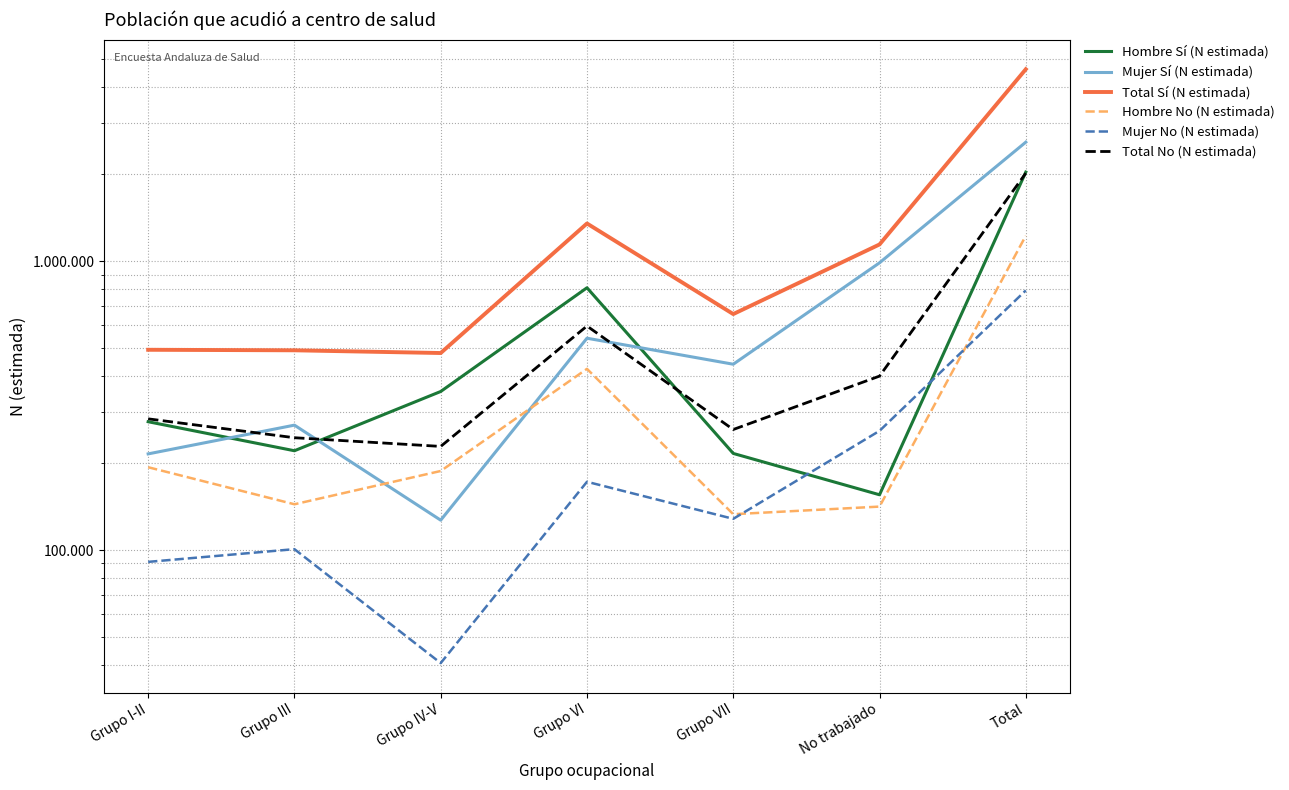

How many lines are shown in the chart?

6